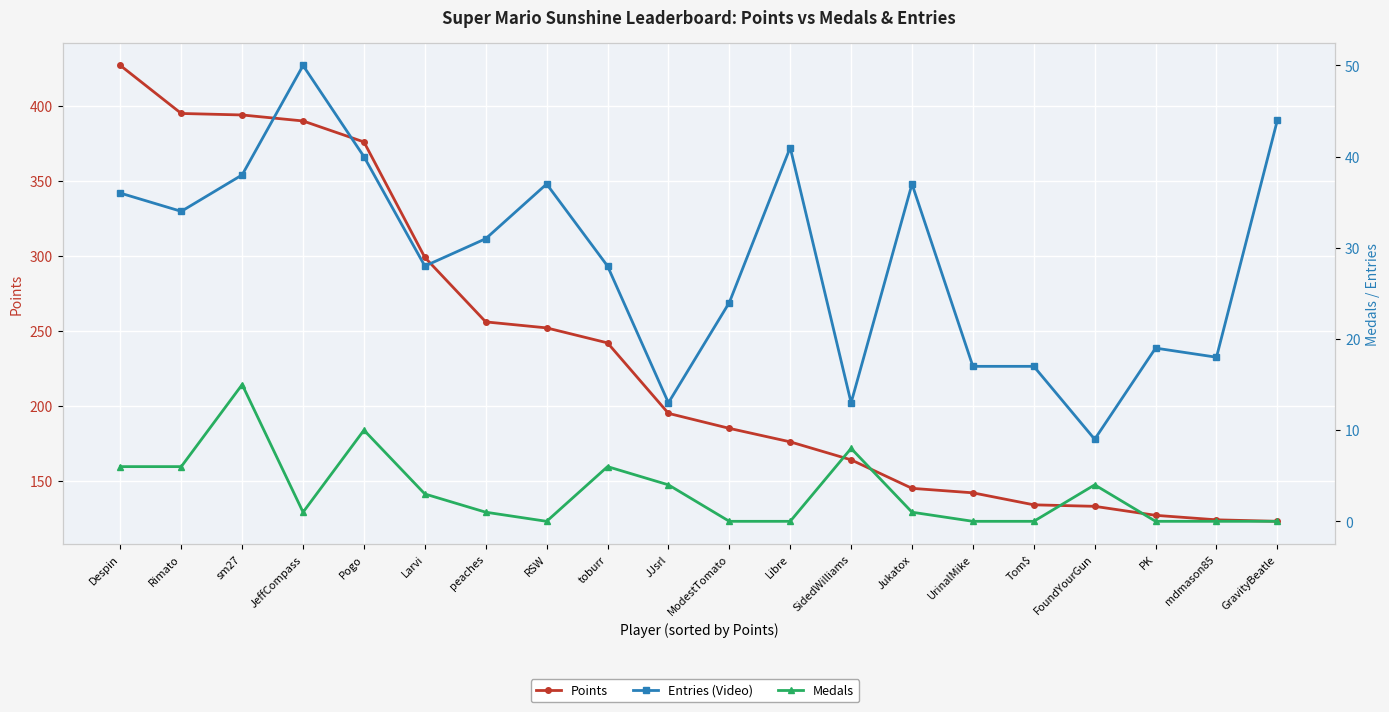

True or false: Entries (Video) and Points cross at least once.

False